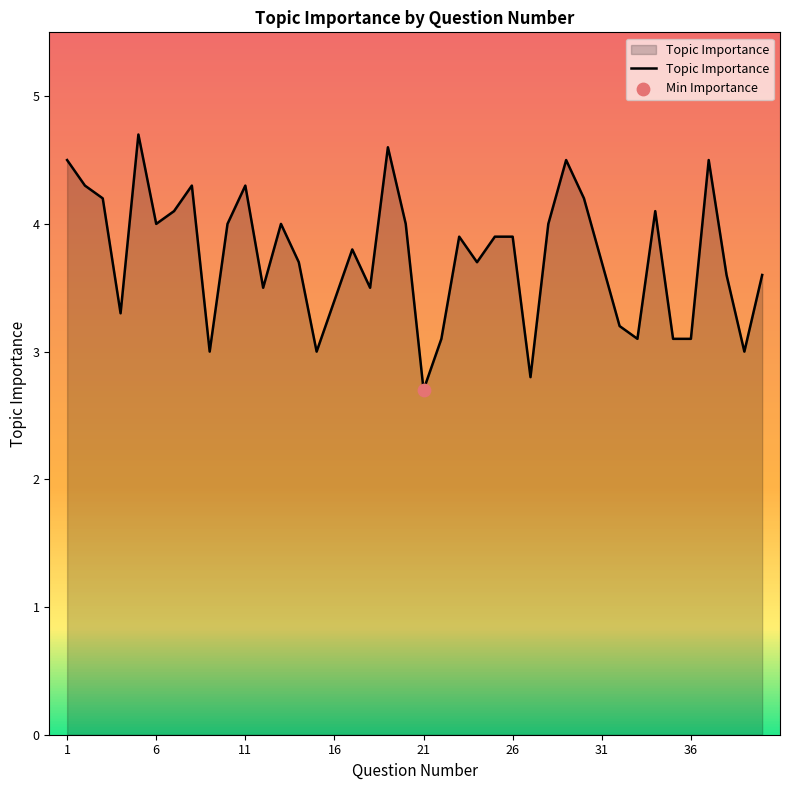

What is the minimum value shown in the chart?

2.7